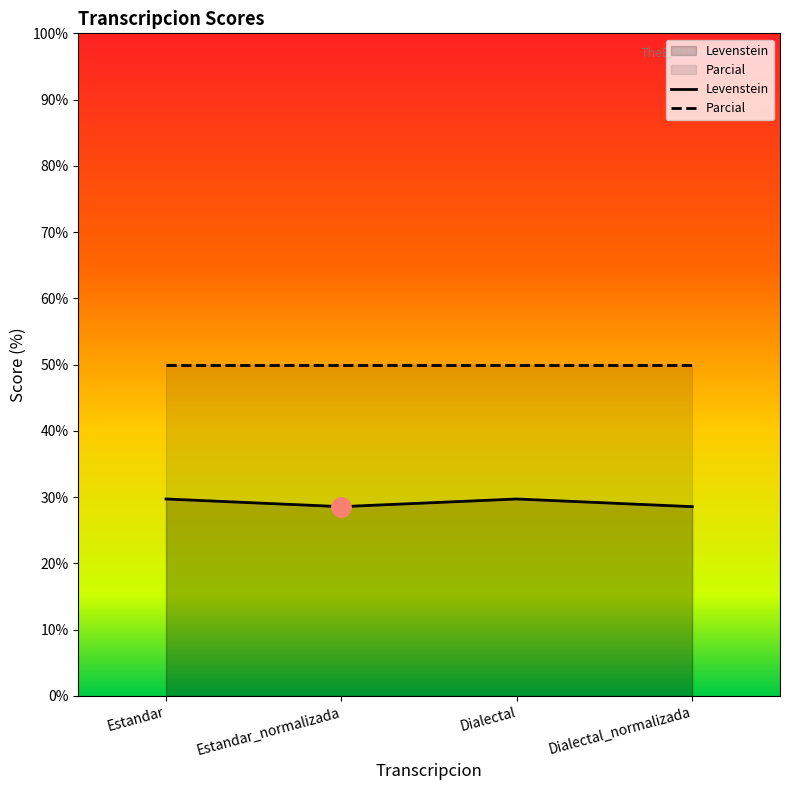

What is the sum of the values at Estandar_normalizada and Estandar?

58.3